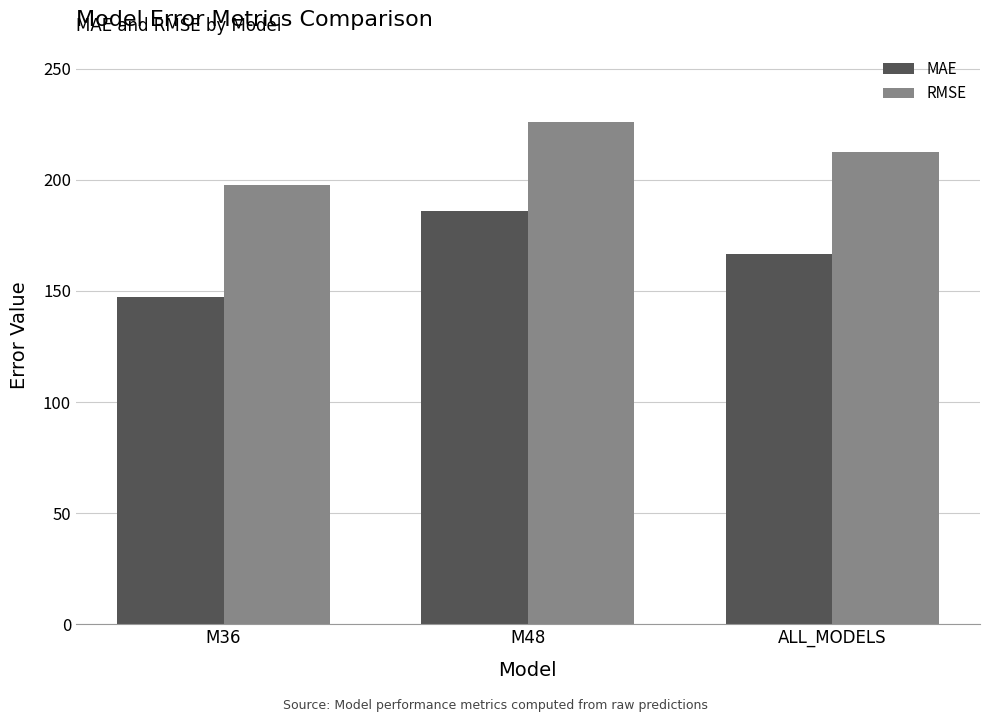

Does the chart contain stacked bars?

No